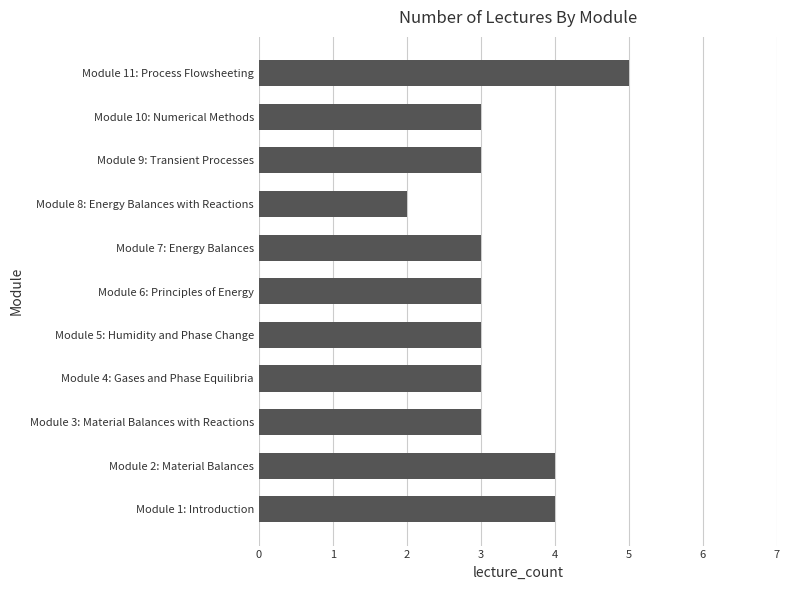

Does the chart contain stacked bars?

No